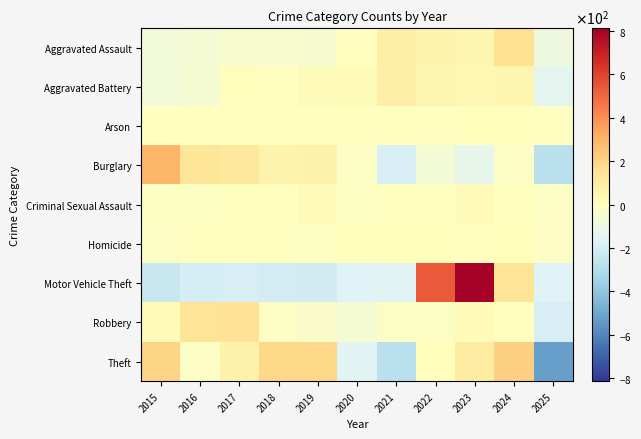

Which series changed the most between 2019 and 2022?

Motor Vehicle Theft